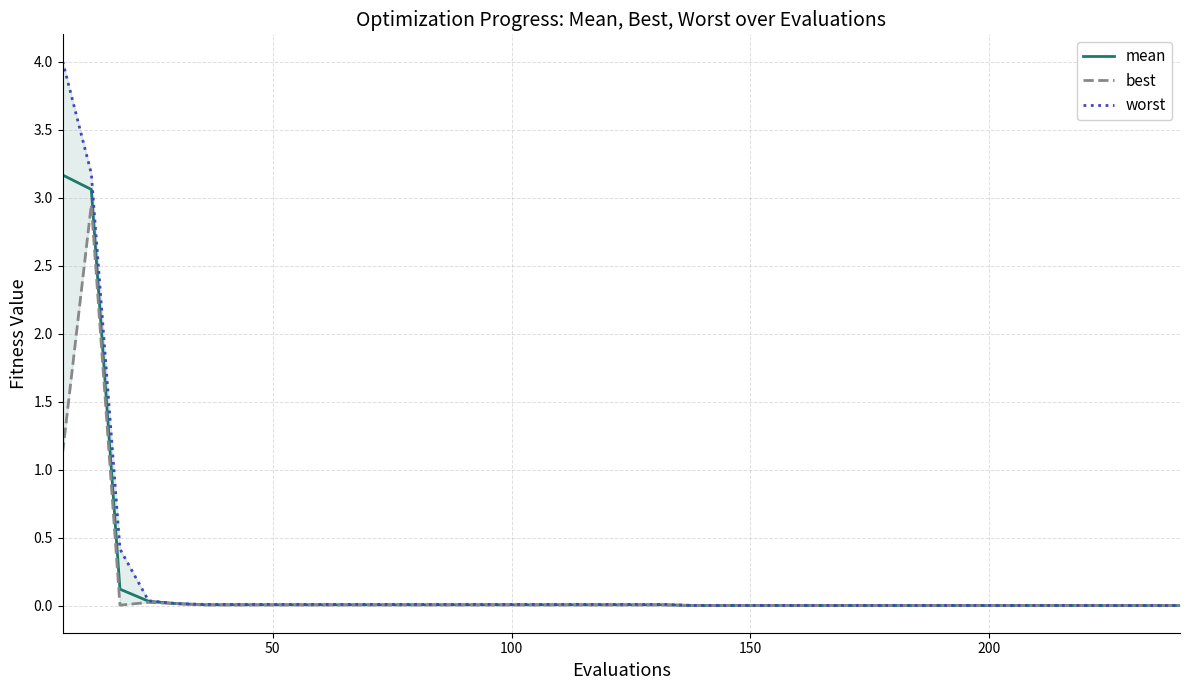

What is the maximum value for mean?

3.2